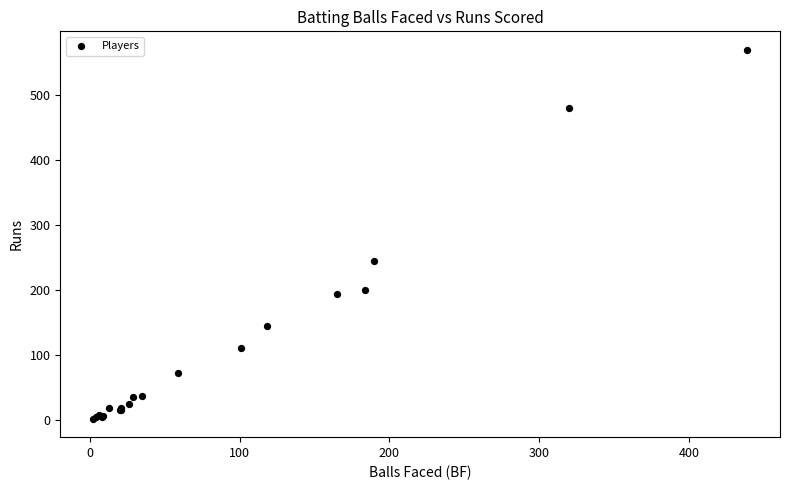

What Y value in the scatter plot is closest to 285?

244